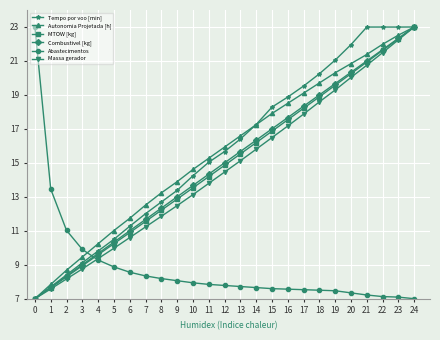

What is the spread (max minus min) of values at 2?

2.9